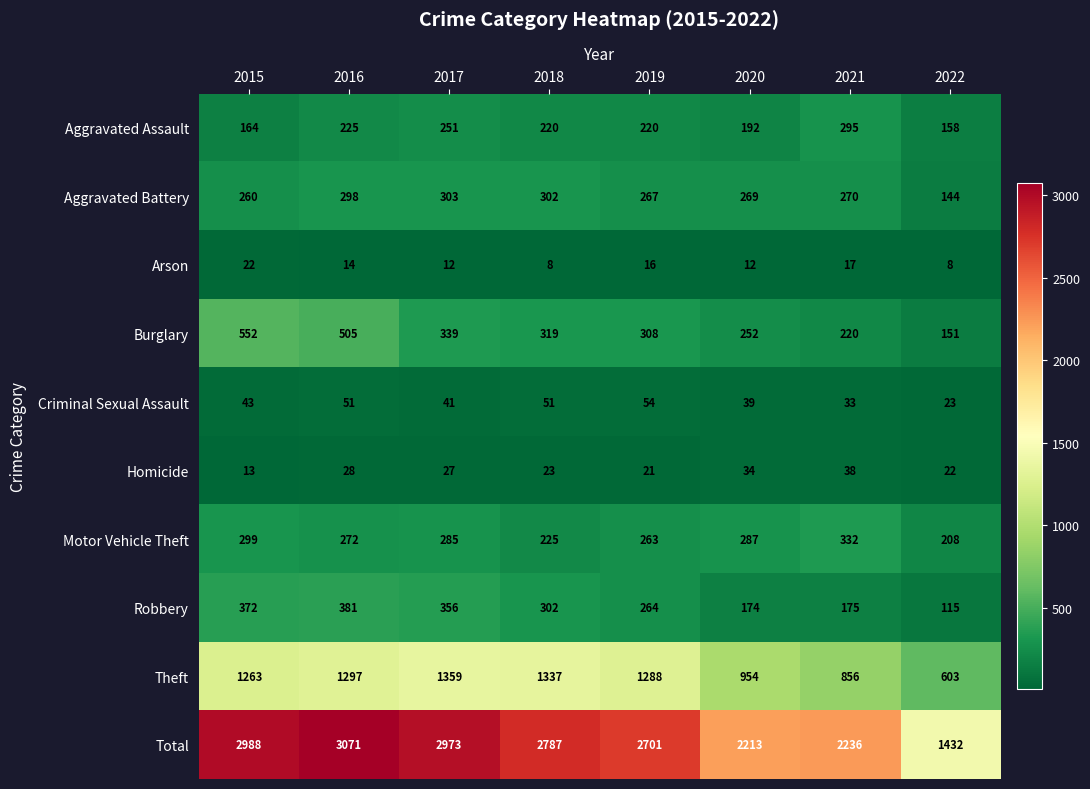

Which series has the largest total across all categories?

Total